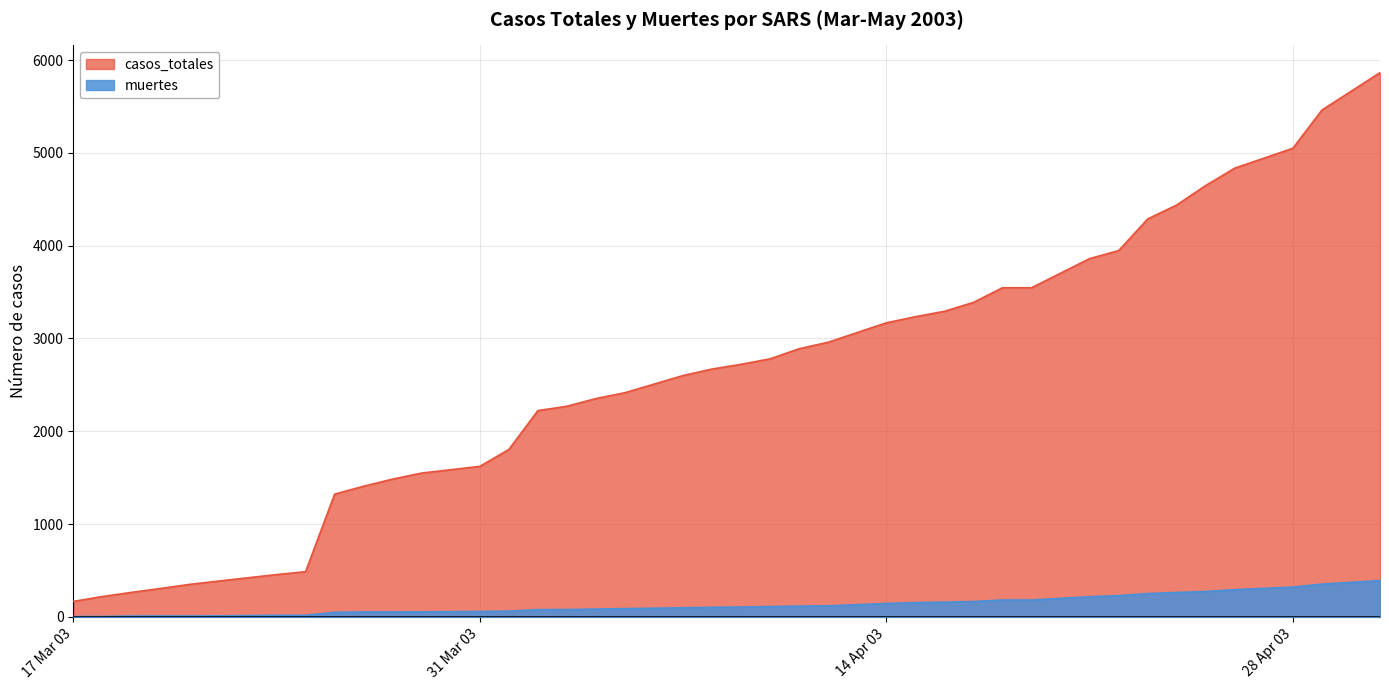

The muertes series shows 89 at 2003-04-05. True or false?

True